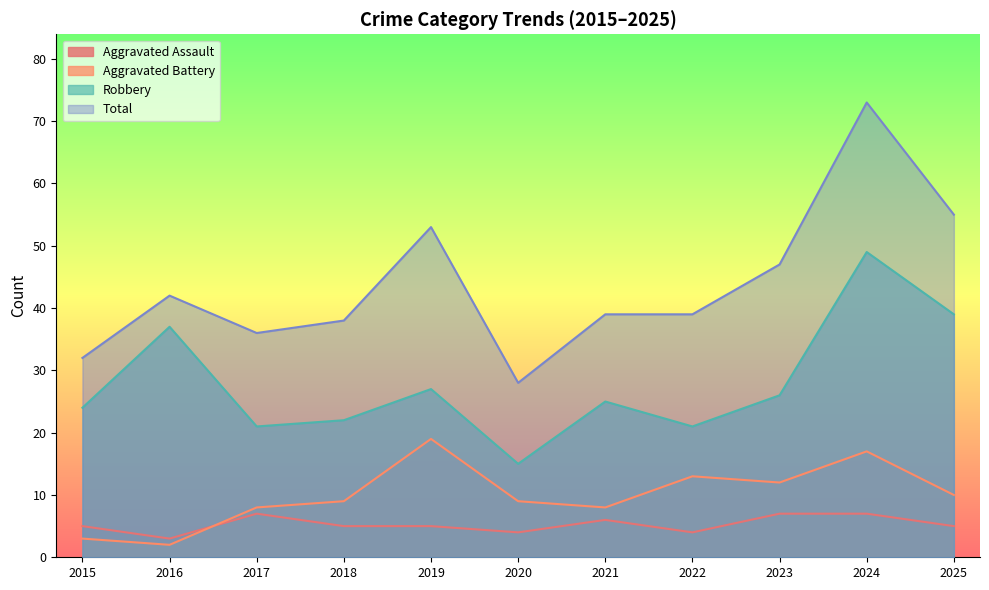

At how many categories does at least one series exceed 19?

11